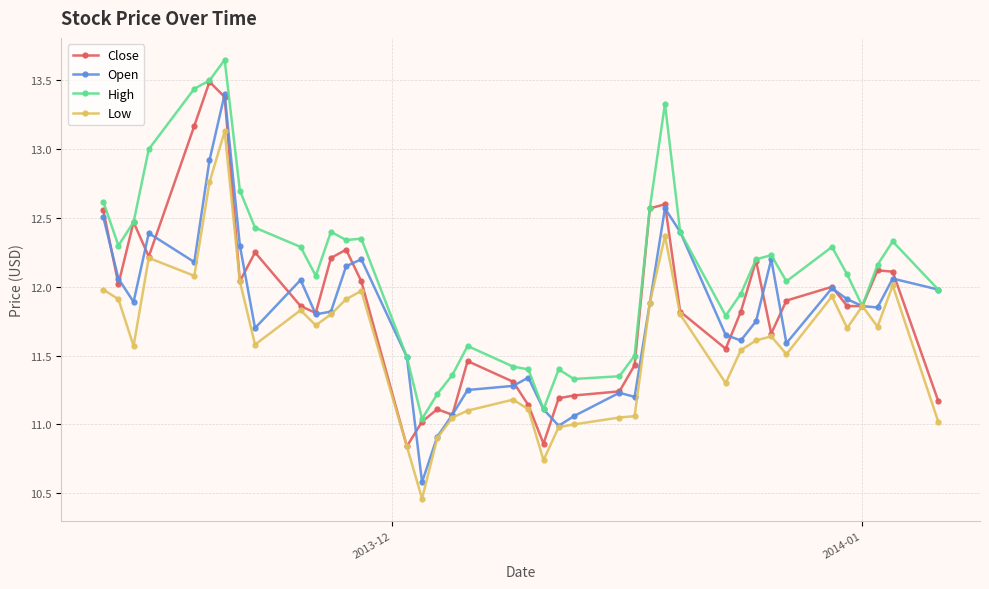

What is the average value of the High series?

12.1